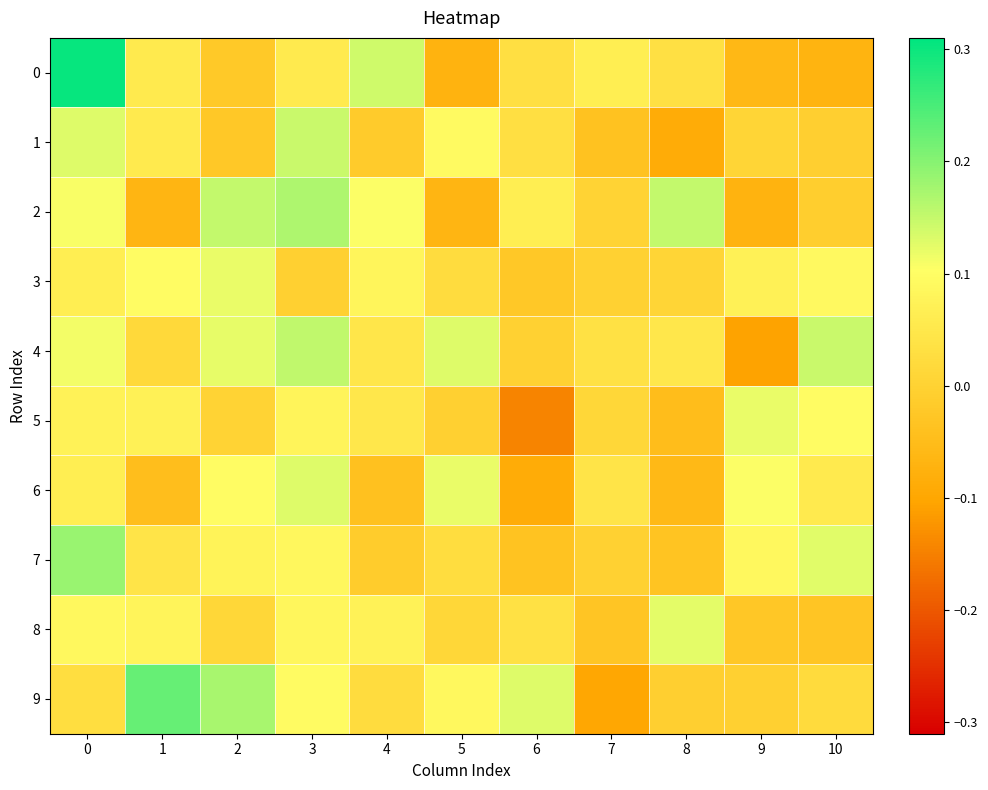

Reading left to right, transcribe all the data shown in this chart.

0: 0=0.3	1=0.1	2=-0.0	3=0.1	4=0.1	5=-0.1	6=0.0	7=0.1	8=0.0	9=-0.1	10=-0.1
1: 0=0.1	1=0.1	2=-0.0	3=0.1	4=-0.0	5=0.1	6=0.0	7=-0.0	8=-0.1	9=0.0	10=-0.0
2: 0=0.1	1=-0.1	2=0.2	3=0.2	4=0.1	5=-0.1	6=0.1	7=0.0	8=0.2	9=-0.1	10=-0.0
3: 0=0.1	1=0.1	2=0.1	3=-0.0	4=0.1	5=0.0	6=-0.0	7=-0.0	8=0.0	9=0.1	10=0.1
4: 0=0.1	1=0.0	2=0.1	3=0.2	4=0.0	5=0.1	6=-0.0	7=0.0	8=0.0	9=-0.1	10=0.1
5: 0=0.1	1=0.1	2=0.0	3=0.1	4=0.0	5=-0.0	6=-0.1	7=0.0	8=-0.0	9=0.1	10=0.1
6: 0=0.1	1=-0.0	2=0.1	3=0.1	4=-0.0	5=0.1	6=-0.1	7=0.0	8=-0.1	9=0.1	10=0.1
7: 0=0.2	1=0.0	2=0.1	3=0.1	4=-0.0	5=0.0	6=-0.0	7=-0.0	8=-0.0	9=0.1	10=0.1
8: 0=0.1	1=0.1	2=0.0	3=0.1	4=0.1	5=0.0	6=0.0	7=-0.0	8=0.1	9=-0.0	10=-0.0
9: 0=0.0	1=0.2	2=0.2	3=0.1	4=0.0	5=0.1	6=0.1	7=-0.1	8=-0.0	9=-0.0	10=0.0